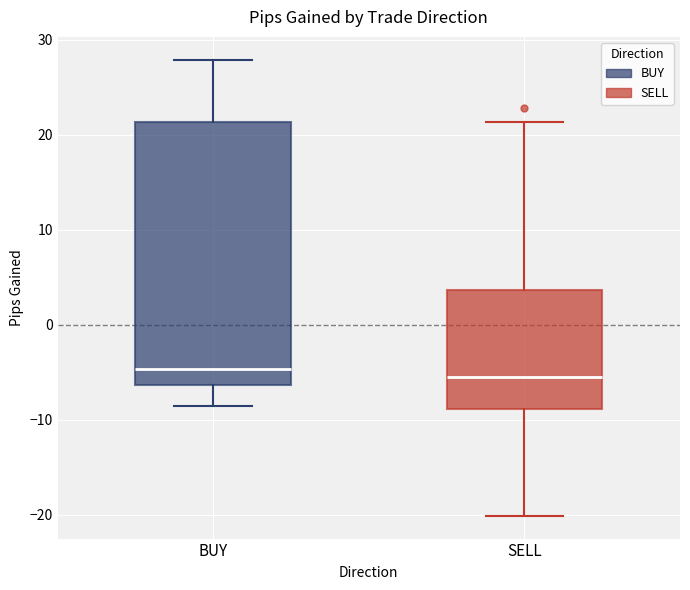

Where does the median line of the box for SELL sit on the y-axis? The values are not printed on the chart, so give them approximately, as read against the axis.

-5